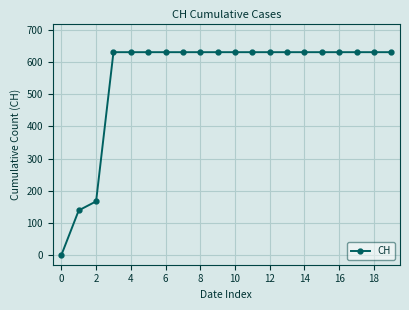

Reading right to left, what are all the values shown in this chart?

631	631	631	631	631	631	631	631	631	631	631	631	631	631	631	631	631	167	139	0